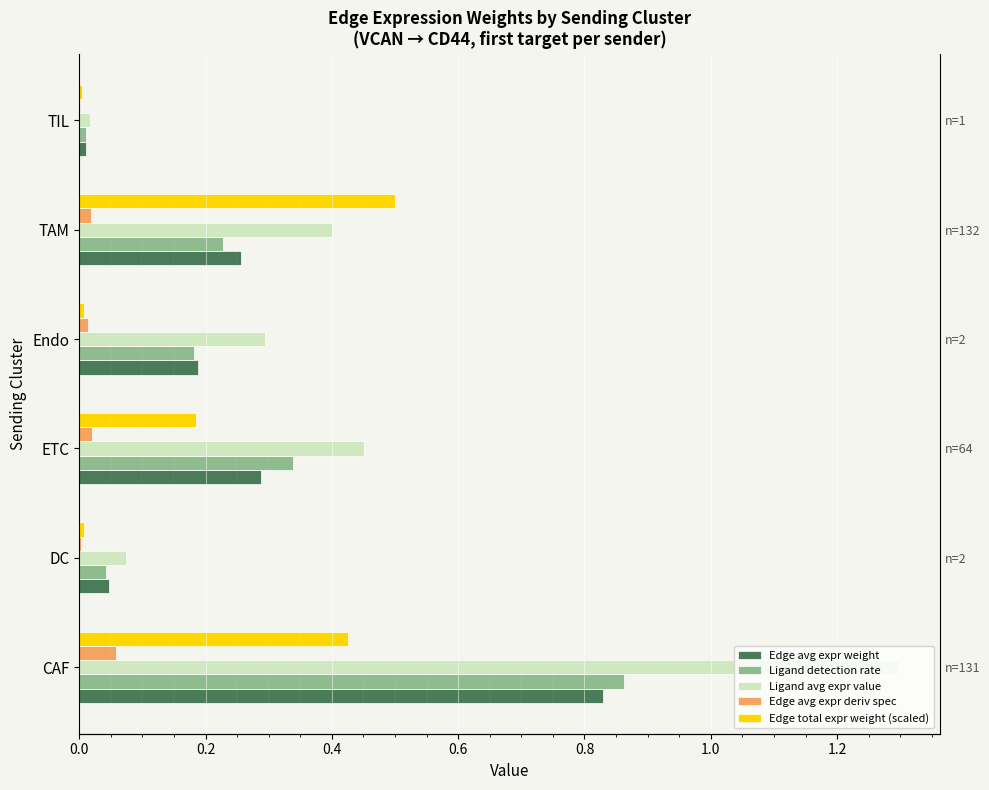

Which series changed the most between CAF and TAM?

Ligand avg expr value